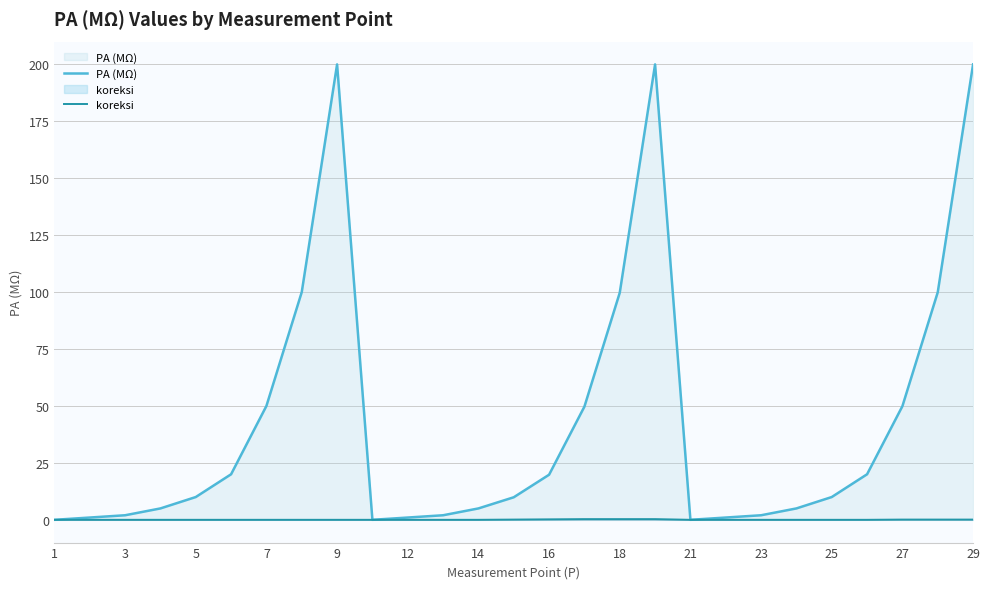

True or false: PA (MΩ) and koreksi intersect in this chart.

False